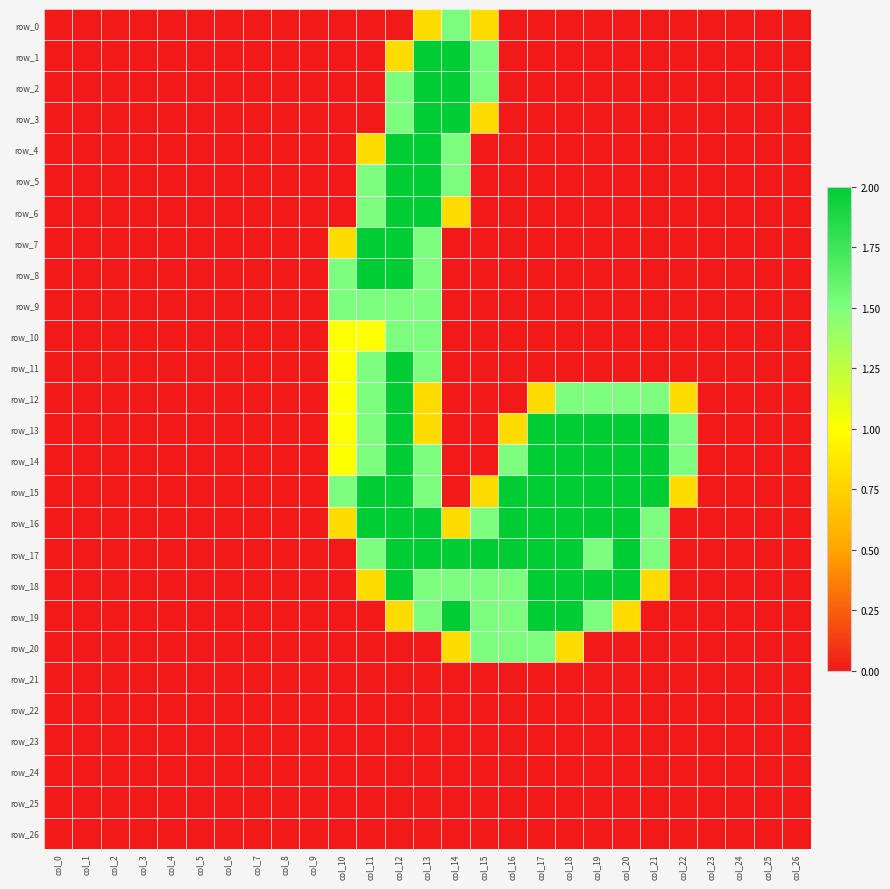

Reading left to right, list all the values displayed in this chart.

row_0: col_0=0.0	col_1=0.0	col_2=0.0	col_3=0.0	col_4=0.0	col_5=0.0	col_6=0.0	col_7=0.0	col_8=0.0	col_9=0.0	col_10=0.0	col_11=0.0	col_12=0.0	col_13=0.8	col_14=1.5	col_15=0.8	col_16=0.0	col_17=0.0	col_18=0.0	col_19=0.0	col_20=0.0	col_21=0.0	col_22=0.0	col_23=0.0	col_24=0.0	col_25=0.0	col_26=0.0
row_1: col_0=0.0	col_1=0.0	col_2=0.0	col_3=0.0	col_4=0.0	col_5=0.0	col_6=0.0	col_7=0.0	col_8=0.0	col_9=0.0	col_10=0.0	col_11=0.0	col_12=0.8	col_13=2.0	col_14=2.0	col_15=1.5	col_16=0.0	col_17=0.0	col_18=0.0	col_19=0.0	col_20=0.0	col_21=0.0	col_22=0.0	col_23=0.0	col_24=0.0	col_25=0.0	col_26=0.0
row_2: col_0=0.0	col_1=0.0	col_2=0.0	col_3=0.0	col_4=0.0	col_5=0.0	col_6=0.0	col_7=0.0	col_8=0.0	col_9=0.0	col_10=0.0	col_11=0.0	col_12=1.5	col_13=2.0	col_14=2.0	col_15=1.5	col_16=0.0	col_17=0.0	col_18=0.0	col_19=0.0	col_20=0.0	col_21=0.0	col_22=0.0	col_23=0.0	col_24=0.0	col_25=0.0	col_26=0.0
row_3: col_0=0.0	col_1=0.0	col_2=0.0	col_3=0.0	col_4=0.0	col_5=0.0	col_6=0.0	col_7=0.0	col_8=0.0	col_9=0.0	col_10=0.0	col_11=0.0	col_12=1.5	col_13=2.0	col_14=2.0	col_15=0.8	col_16=0.0	col_17=0.0	col_18=0.0	col_19=0.0	col_20=0.0	col_21=0.0	col_22=0.0	col_23=0.0	col_24=0.0	col_25=0.0	col_26=0.0
row_4: col_0=0.0	col_1=0.0	col_2=0.0	col_3=0.0	col_4=0.0	col_5=0.0	col_6=0.0	col_7=0.0	col_8=0.0	col_9=0.0	col_10=0.0	col_11=0.8	col_12=2.0	col_13=2.0	col_14=1.5	col_15=0.0	col_16=0.0	col_17=0.0	col_18=0.0	col_19=0.0	col_20=0.0	col_21=0.0	col_22=0.0	col_23=0.0	col_24=0.0	col_25=0.0	col_26=0.0
row_5: col_0=0.0	col_1=0.0	col_2=0.0	col_3=0.0	col_4=0.0	col_5=0.0	col_6=0.0	col_7=0.0	col_8=0.0	col_9=0.0	col_10=0.0	col_11=1.5	col_12=2.0	col_13=2.0	col_14=1.5	col_15=0.0	col_16=0.0	col_17=0.0	col_18=0.0	col_19=0.0	col_20=0.0	col_21=0.0	col_22=0.0	col_23=0.0	col_24=0.0	col_25=0.0	col_26=0.0
row_6: col_0=0.0	col_1=0.0	col_2=0.0	col_3=0.0	col_4=0.0	col_5=0.0	col_6=0.0	col_7=0.0	col_8=0.0	col_9=0.0	col_10=0.0	col_11=1.5	col_12=2.0	col_13=2.0	col_14=0.8	col_15=0.0	col_16=0.0	col_17=0.0	col_18=0.0	col_19=0.0	col_20=0.0	col_21=0.0	col_22=0.0	col_23=0.0	col_24=0.0	col_25=0.0	col_26=0.0
row_7: col_0=0.0	col_1=0.0	col_2=0.0	col_3=0.0	col_4=0.0	col_5=0.0	col_6=0.0	col_7=0.0	col_8=0.0	col_9=0.0	col_10=0.8	col_11=2.0	col_12=2.0	col_13=1.5	col_14=0.0	col_15=0.0	col_16=0.0	col_17=0.0	col_18=0.0	col_19=0.0	col_20=0.0	col_21=0.0	col_22=0.0	col_23=0.0	col_24=0.0	col_25=0.0	col_26=0.0
row_8: col_0=0.0	col_1=0.0	col_2=0.0	col_3=0.0	col_4=0.0	col_5=0.0	col_6=0.0	col_7=0.0	col_8=0.0	col_9=0.0	col_10=1.5	col_11=2.0	col_12=2.0	col_13=1.5	col_14=0.0	col_15=0.0	col_16=0.0	col_17=0.0	col_18=0.0	col_19=0.0	col_20=0.0	col_21=0.0	col_22=0.0	col_23=0.0	col_24=0.0	col_25=0.0	col_26=0.0
row_9: col_0=0.0	col_1=0.0	col_2=0.0	col_3=0.0	col_4=0.0	col_5=0.0	col_6=0.0	col_7=0.0	col_8=0.0	col_9=0.0	col_10=1.5	col_11=1.5	col_12=1.5	col_13=1.5	col_14=0.0	col_15=0.0	col_16=0.0	col_17=0.0	col_18=0.0	col_19=0.0	col_20=0.0	col_21=0.0	col_22=0.0	col_23=0.0	col_24=0.0	col_25=0.0	col_26=0.0
row_10: col_0=0.0	col_1=0.0	col_2=0.0	col_3=0.0	col_4=0.0	col_5=0.0	col_6=0.0	col_7=0.0	col_8=0.0	col_9=0.0	col_10=1.0	col_11=1.0	col_12=1.5	col_13=1.5	col_14=0.0	col_15=0.0	col_16=0.0	col_17=0.0	col_18=0.0	col_19=0.0	col_20=0.0	col_21=0.0	col_22=0.0	col_23=0.0	col_24=0.0	col_25=0.0	col_26=0.0
row_11: col_0=0.0	col_1=0.0	col_2=0.0	col_3=0.0	col_4=0.0	col_5=0.0	col_6=0.0	col_7=0.0	col_8=0.0	col_9=0.0	col_10=1.0	col_11=1.5	col_12=2.0	col_13=1.5	col_14=0.0	col_15=0.0	col_16=0.0	col_17=0.0	col_18=0.0	col_19=0.0	col_20=0.0	col_21=0.0	col_22=0.0	col_23=0.0	col_24=0.0	col_25=0.0	col_26=0.0
row_12: col_0=0.0	col_1=0.0	col_2=0.0	col_3=0.0	col_4=0.0	col_5=0.0	col_6=0.0	col_7=0.0	col_8=0.0	col_9=0.0	col_10=1.0	col_11=1.5	col_12=2.0	col_13=0.8	col_14=0.0	col_15=0.0	col_16=0.0	col_17=0.8	col_18=1.5	col_19=1.5	col_20=1.5	col_21=1.5	col_22=0.8	col_23=0.0	col_24=0.0	col_25=0.0	col_26=0.0
row_13: col_0=0.0	col_1=0.0	col_2=0.0	col_3=0.0	col_4=0.0	col_5=0.0	col_6=0.0	col_7=0.0	col_8=0.0	col_9=0.0	col_10=1.0	col_11=1.5	col_12=2.0	col_13=0.8	col_14=0.0	col_15=0.0	col_16=0.8	col_17=2.0	col_18=2.0	col_19=2.0	col_20=2.0	col_21=2.0	col_22=1.5	col_23=0.0	col_24=0.0	col_25=0.0	col_26=0.0
row_14: col_0=0.0	col_1=0.0	col_2=0.0	col_3=0.0	col_4=0.0	col_5=0.0	col_6=0.0	col_7=0.0	col_8=0.0	col_9=0.0	col_10=1.0	col_11=1.5	col_12=2.0	col_13=1.5	col_14=0.0	col_15=0.0	col_16=1.5	col_17=2.0	col_18=2.0	col_19=2.0	col_20=2.0	col_21=2.0	col_22=1.5	col_23=0.0	col_24=0.0	col_25=0.0	col_26=0.0
row_15: col_0=0.0	col_1=0.0	col_2=0.0	col_3=0.0	col_4=0.0	col_5=0.0	col_6=0.0	col_7=0.0	col_8=0.0	col_9=0.0	col_10=1.5	col_11=2.0	col_12=2.0	col_13=1.5	col_14=0.0	col_15=0.8	col_16=2.0	col_17=2.0	col_18=2.0	col_19=2.0	col_20=2.0	col_21=2.0	col_22=0.8	col_23=0.0	col_24=0.0	col_25=0.0	col_26=0.0
row_16: col_0=0.0	col_1=0.0	col_2=0.0	col_3=0.0	col_4=0.0	col_5=0.0	col_6=0.0	col_7=0.0	col_8=0.0	col_9=0.0	col_10=0.8	col_11=2.0	col_12=2.0	col_13=2.0	col_14=0.8	col_15=1.5	col_16=2.0	col_17=2.0	col_18=2.0	col_19=2.0	col_20=2.0	col_21=1.5	col_22=0.0	col_23=0.0	col_24=0.0	col_25=0.0	col_26=0.0
row_17: col_0=0.0	col_1=0.0	col_2=0.0	col_3=0.0	col_4=0.0	col_5=0.0	col_6=0.0	col_7=0.0	col_8=0.0	col_9=0.0	col_10=0.0	col_11=1.5	col_12=2.0	col_13=2.0	col_14=2.0	col_15=2.0	col_16=2.0	col_17=2.0	col_18=2.0	col_19=1.5	col_20=2.0	col_21=1.5	col_22=0.0	col_23=0.0	col_24=0.0	col_25=0.0	col_26=0.0
row_18: col_0=0.0	col_1=0.0	col_2=0.0	col_3=0.0	col_4=0.0	col_5=0.0	col_6=0.0	col_7=0.0	col_8=0.0	col_9=0.0	col_10=0.0	col_11=0.8	col_12=2.0	col_13=1.5	col_14=1.5	col_15=1.5	col_16=1.5	col_17=2.0	col_18=2.0	col_19=2.0	col_20=2.0	col_21=0.8	col_22=0.0	col_23=0.0	col_24=0.0	col_25=0.0	col_26=0.0
row_19: col_0=0.0	col_1=0.0	col_2=0.0	col_3=0.0	col_4=0.0	col_5=0.0	col_6=0.0	col_7=0.0	col_8=0.0	col_9=0.0	col_10=0.0	col_11=0.0	col_12=0.8	col_13=1.5	col_14=2.0	col_15=1.5	col_16=1.5	col_17=2.0	col_18=2.0	col_19=1.5	col_20=0.8	col_21=0.0	col_22=0.0	col_23=0.0	col_24=0.0	col_25=0.0	col_26=0.0
row_20: col_0=0.0	col_1=0.0	col_2=0.0	col_3=0.0	col_4=0.0	col_5=0.0	col_6=0.0	col_7=0.0	col_8=0.0	col_9=0.0	col_10=0.0	col_11=0.0	col_12=0.0	col_13=0.0	col_14=0.8	col_15=1.5	col_16=1.5	col_17=1.5	col_18=0.8	col_19=0.0	col_20=0.0	col_21=0.0	col_22=0.0	col_23=0.0	col_24=0.0	col_25=0.0	col_26=0.0
row_21: col_0=0.0	col_1=0.0	col_2=0.0	col_3=0.0	col_4=0.0	col_5=0.0	col_6=0.0	col_7=0.0	col_8=0.0	col_9=0.0	col_10=0.0	col_11=0.0	col_12=0.0	col_13=0.0	col_14=0.0	col_15=0.0	col_16=0.0	col_17=0.0	col_18=0.0	col_19=0.0	col_20=0.0	col_21=0.0	col_22=0.0	col_23=0.0	col_24=0.0	col_25=0.0	col_26=0.0
row_22: col_0=0.0	col_1=0.0	col_2=0.0	col_3=0.0	col_4=0.0	col_5=0.0	col_6=0.0	col_7=0.0	col_8=0.0	col_9=0.0	col_10=0.0	col_11=0.0	col_12=0.0	col_13=0.0	col_14=0.0	col_15=0.0	col_16=0.0	col_17=0.0	col_18=0.0	col_19=0.0	col_20=0.0	col_21=0.0	col_22=0.0	col_23=0.0	col_24=0.0	col_25=0.0	col_26=0.0
row_23: col_0=0.0	col_1=0.0	col_2=0.0	col_3=0.0	col_4=0.0	col_5=0.0	col_6=0.0	col_7=0.0	col_8=0.0	col_9=0.0	col_10=0.0	col_11=0.0	col_12=0.0	col_13=0.0	col_14=0.0	col_15=0.0	col_16=0.0	col_17=0.0	col_18=0.0	col_19=0.0	col_20=0.0	col_21=0.0	col_22=0.0	col_23=0.0	col_24=0.0	col_25=0.0	col_26=0.0
row_24: col_0=0.0	col_1=0.0	col_2=0.0	col_3=0.0	col_4=0.0	col_5=0.0	col_6=0.0	col_7=0.0	col_8=0.0	col_9=0.0	col_10=0.0	col_11=0.0	col_12=0.0	col_13=0.0	col_14=0.0	col_15=0.0	col_16=0.0	col_17=0.0	col_18=0.0	col_19=0.0	col_20=0.0	col_21=0.0	col_22=0.0	col_23=0.0	col_24=0.0	col_25=0.0	col_26=0.0
row_25: col_0=0.0	col_1=0.0	col_2=0.0	col_3=0.0	col_4=0.0	col_5=0.0	col_6=0.0	col_7=0.0	col_8=0.0	col_9=0.0	col_10=0.0	col_11=0.0	col_12=0.0	col_13=0.0	col_14=0.0	col_15=0.0	col_16=0.0	col_17=0.0	col_18=0.0	col_19=0.0	col_20=0.0	col_21=0.0	col_22=0.0	col_23=0.0	col_24=0.0	col_25=0.0	col_26=0.0
row_26: col_0=0.0	col_1=0.0	col_2=0.0	col_3=0.0	col_4=0.0	col_5=0.0	col_6=0.0	col_7=0.0	col_8=0.0	col_9=0.0	col_10=0.0	col_11=0.0	col_12=0.0	col_13=0.0	col_14=0.0	col_15=0.0	col_16=0.0	col_17=0.0	col_18=0.0	col_19=0.0	col_20=0.0	col_21=0.0	col_22=0.0	col_23=0.0	col_24=0.0	col_25=0.0	col_26=0.0